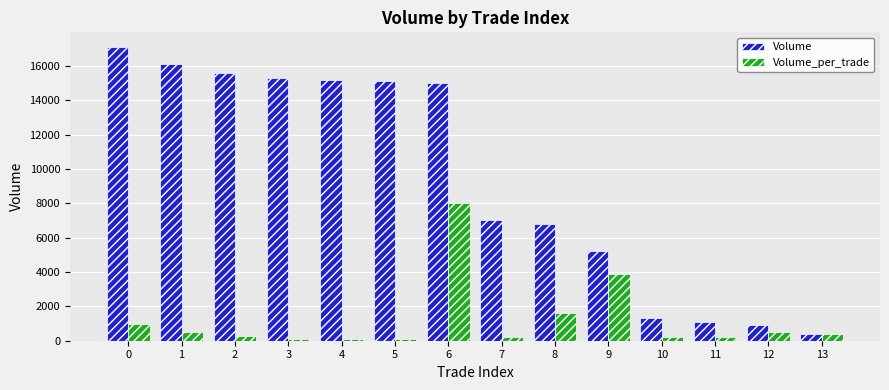

What is the maximum value shown in the chart?

17100